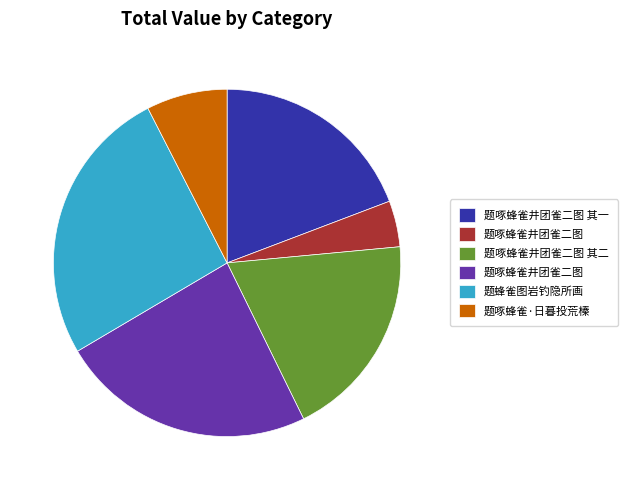

Is there any slice that represents more than half of the pie?

No